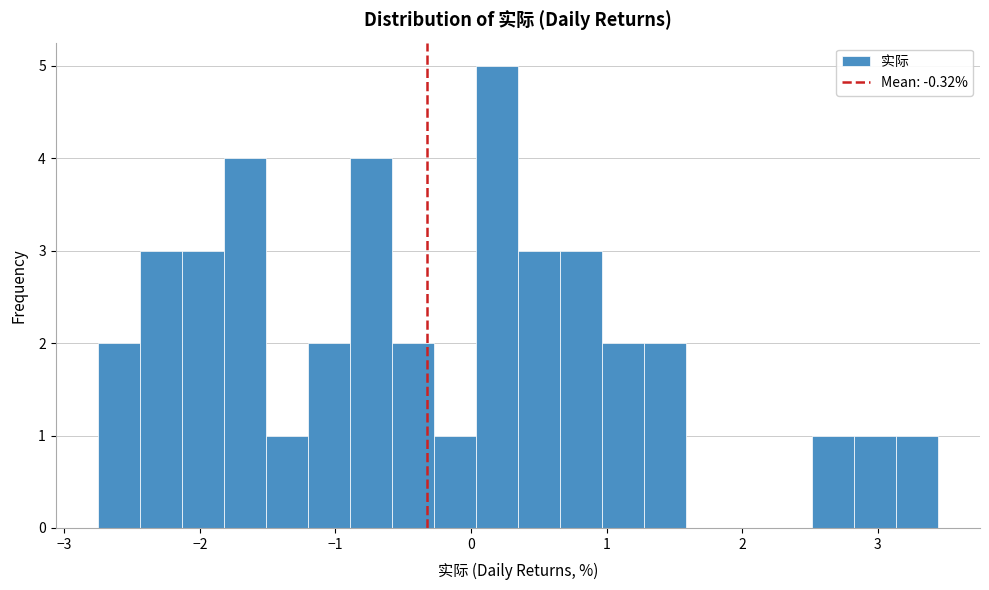

Around what value on the x-axis is the tallest bar? Give the approximate position of its centre, as read against the axis.

0.2